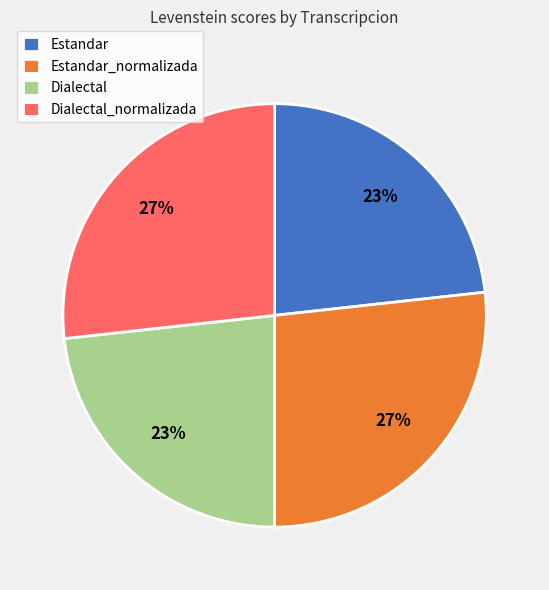

What is the ratio of the value at Estandar_normalizada to the value at Estandar?

1.2